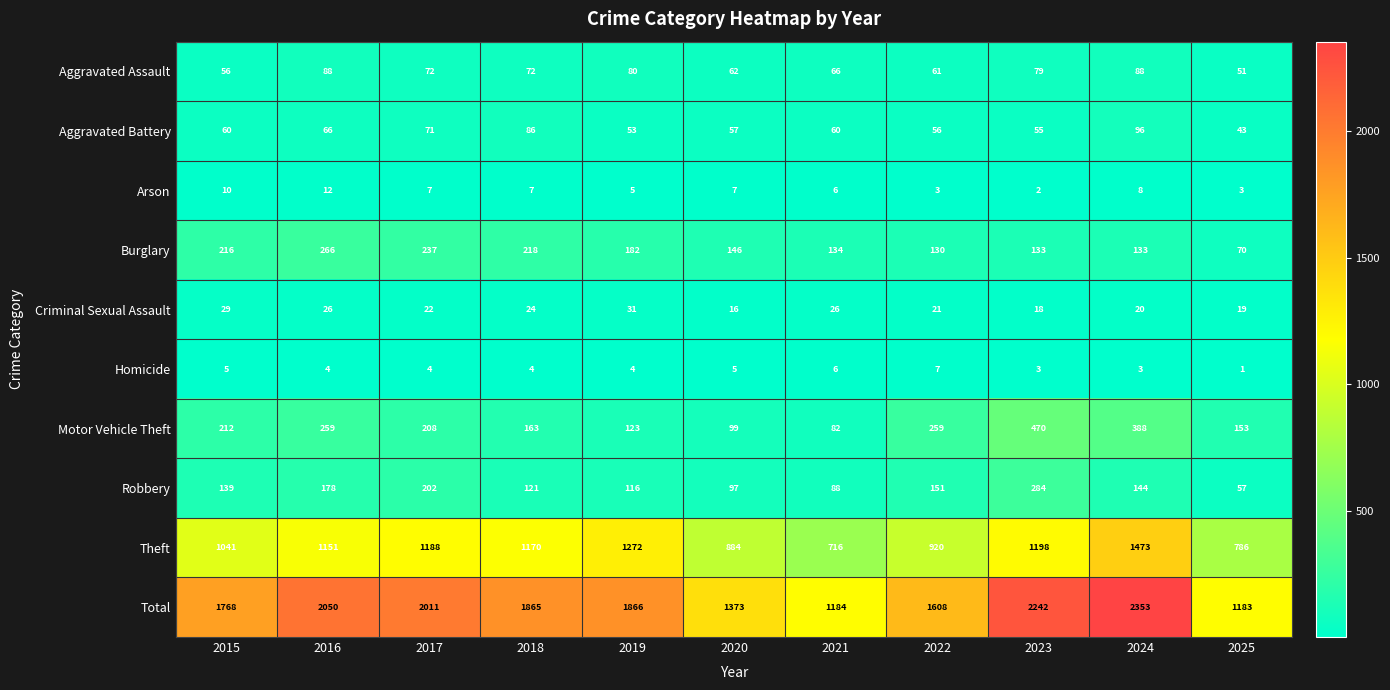

What value does the Arson series have at 2025?

3